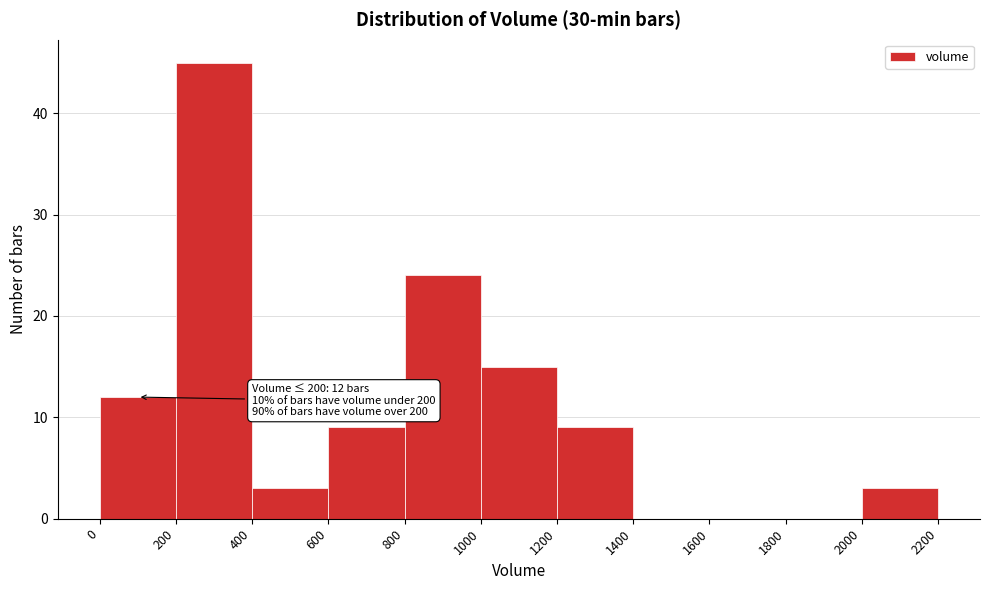

Which range on the x-axis has the tallest bar?

200 to 400